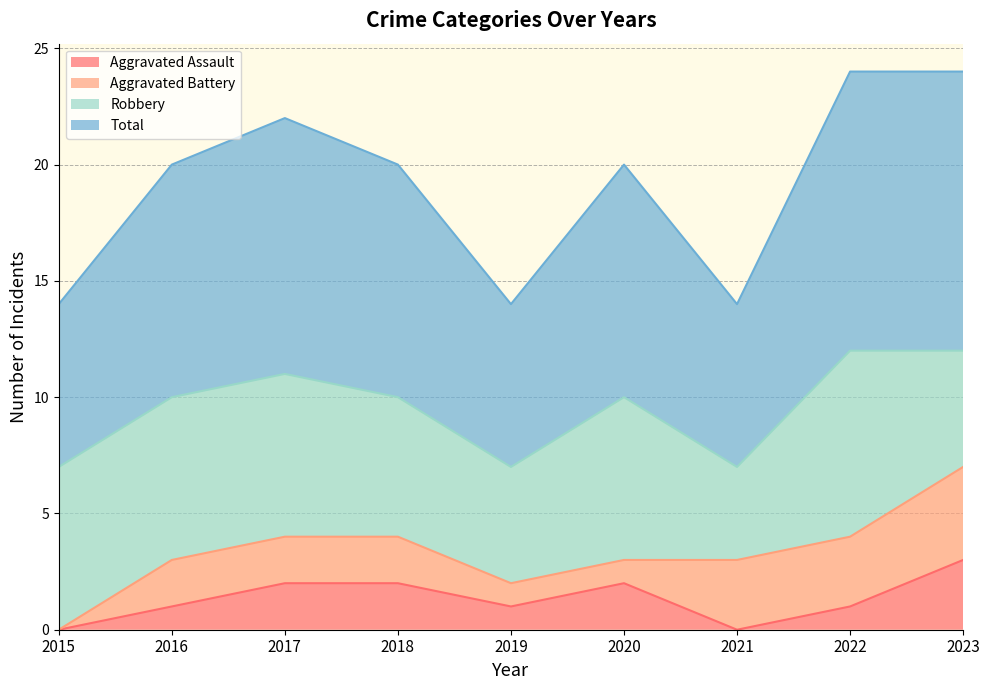

Where does the Total series first go above 10?

2017